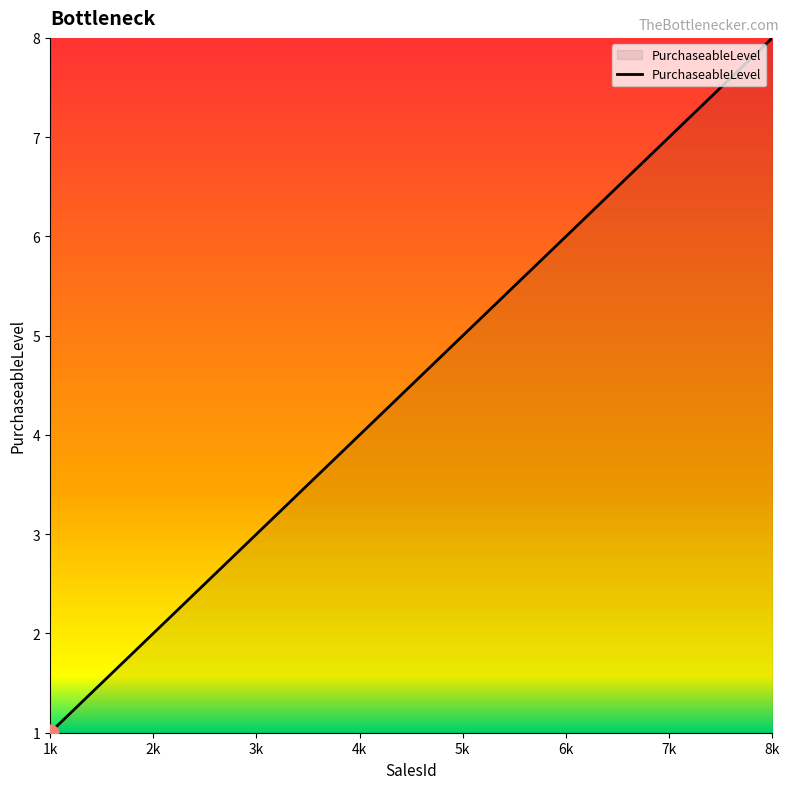

Reading left to right, extract all data points from this chart.

1k=1	2k=2	3k=3	4k=4	5k=5	6k=6	7k=7	8k=8